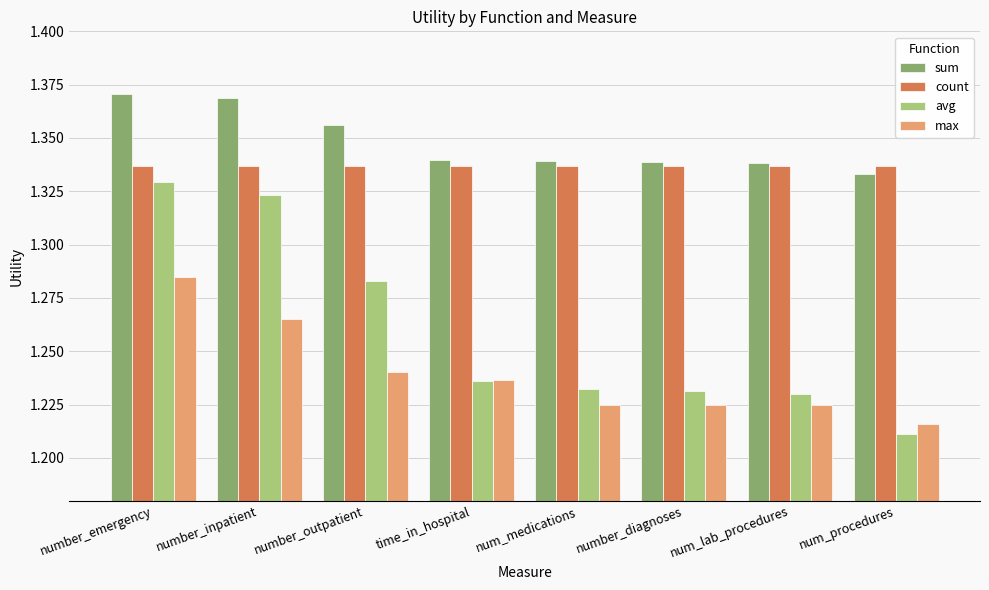

How many bars are there in each group?

4